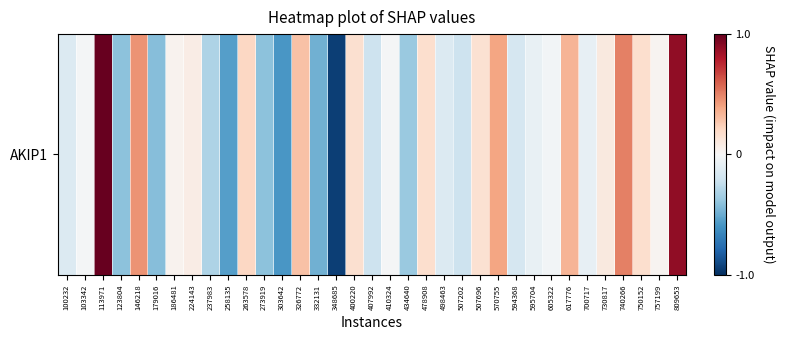

The chart shows a value of -0.1 at 498463. True or false?

False